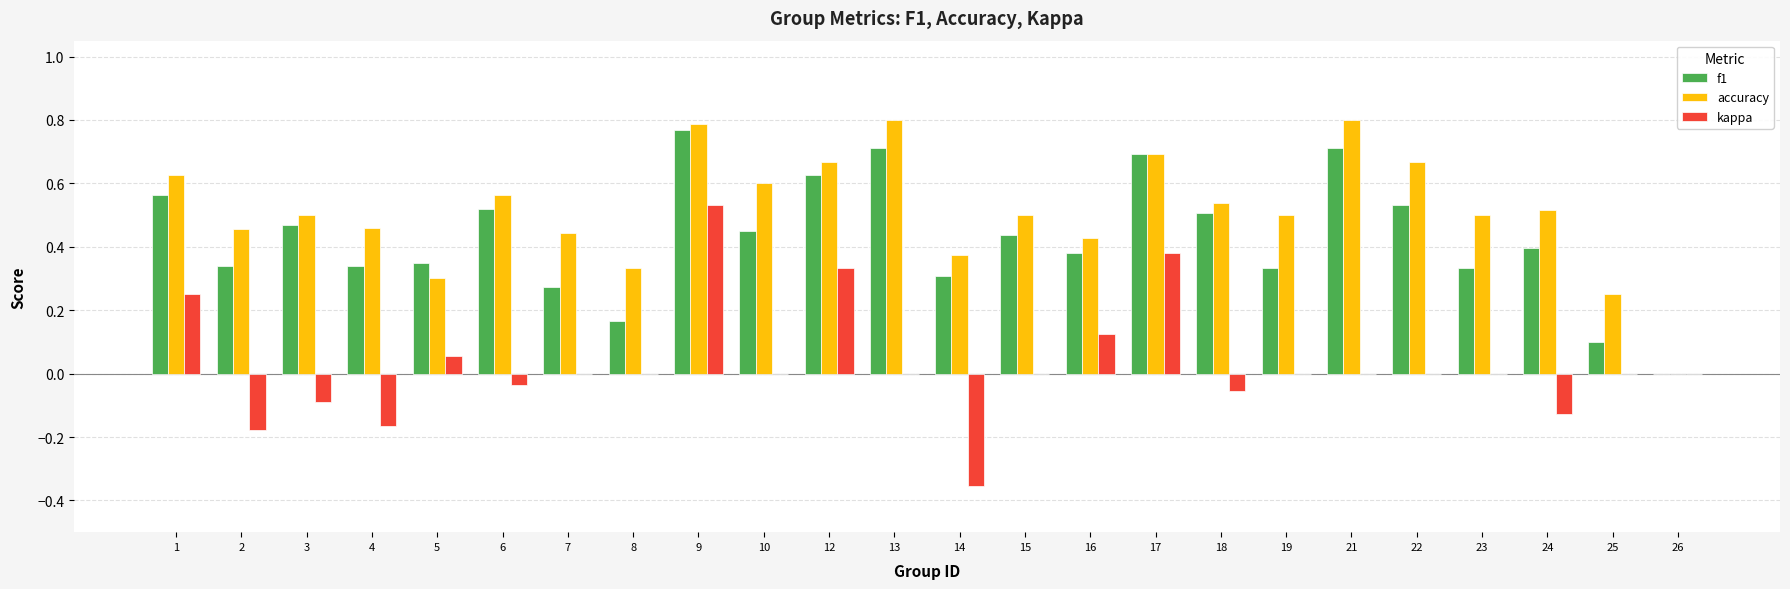

What is the sum of all accuracy values?

12.3